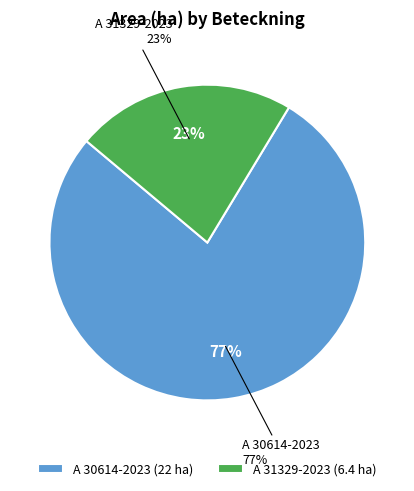

Is it true that A 31329-2023 is 23% of the pie?

True